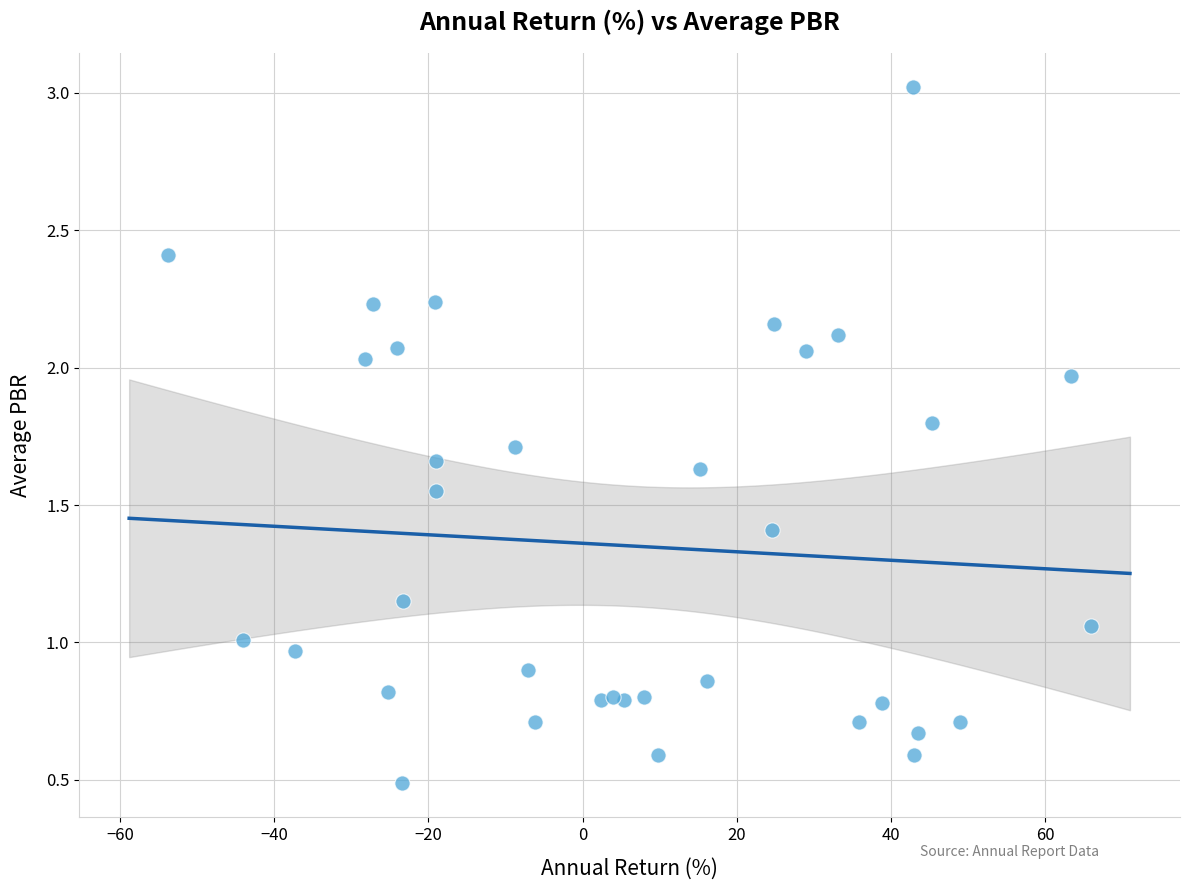

What is the range of Y values (max minus min)?

2.5